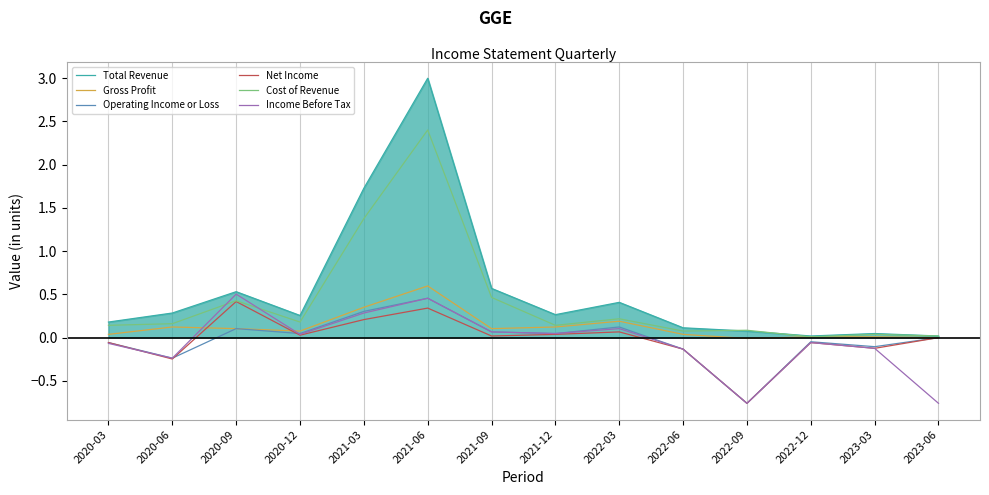

Which category has the lowest value across all series?

2022-09